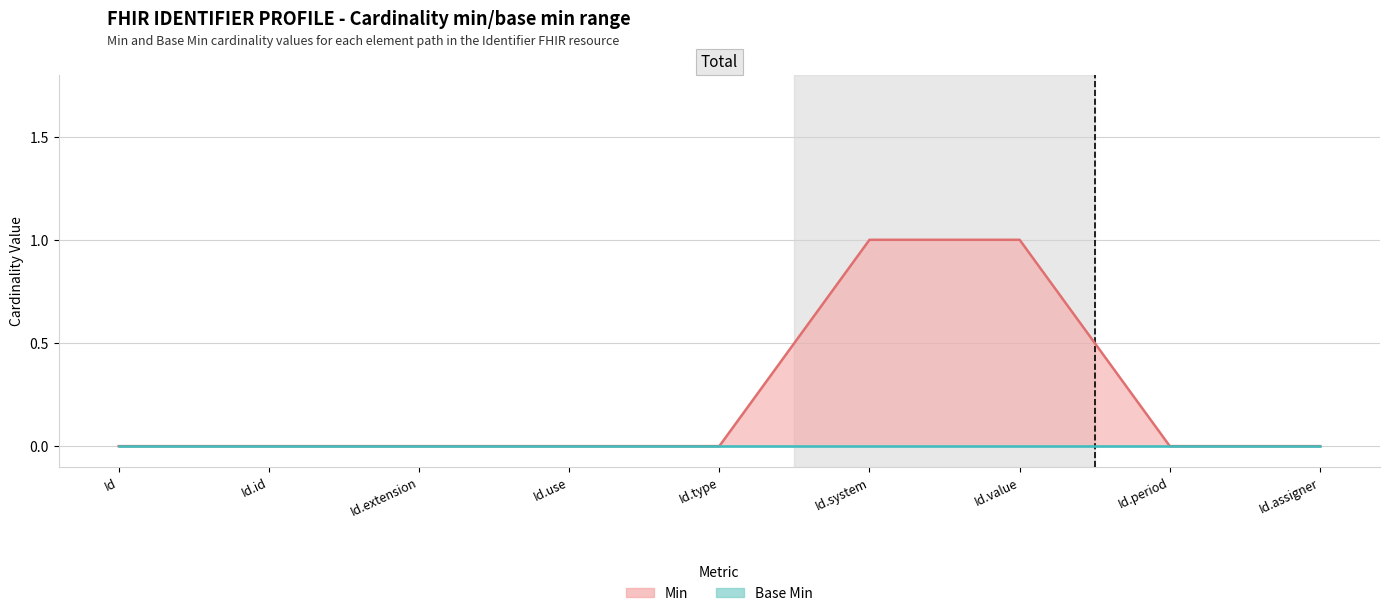

How many categories are shown in the chart?

9